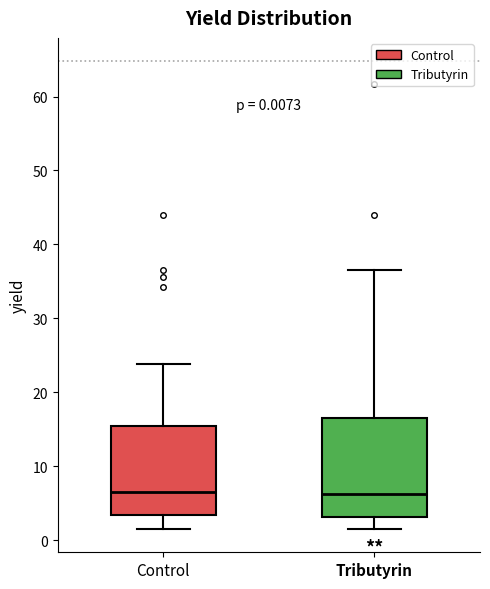

Which box is the tallest, from its lower edge to its upper edge?

Tributyrin